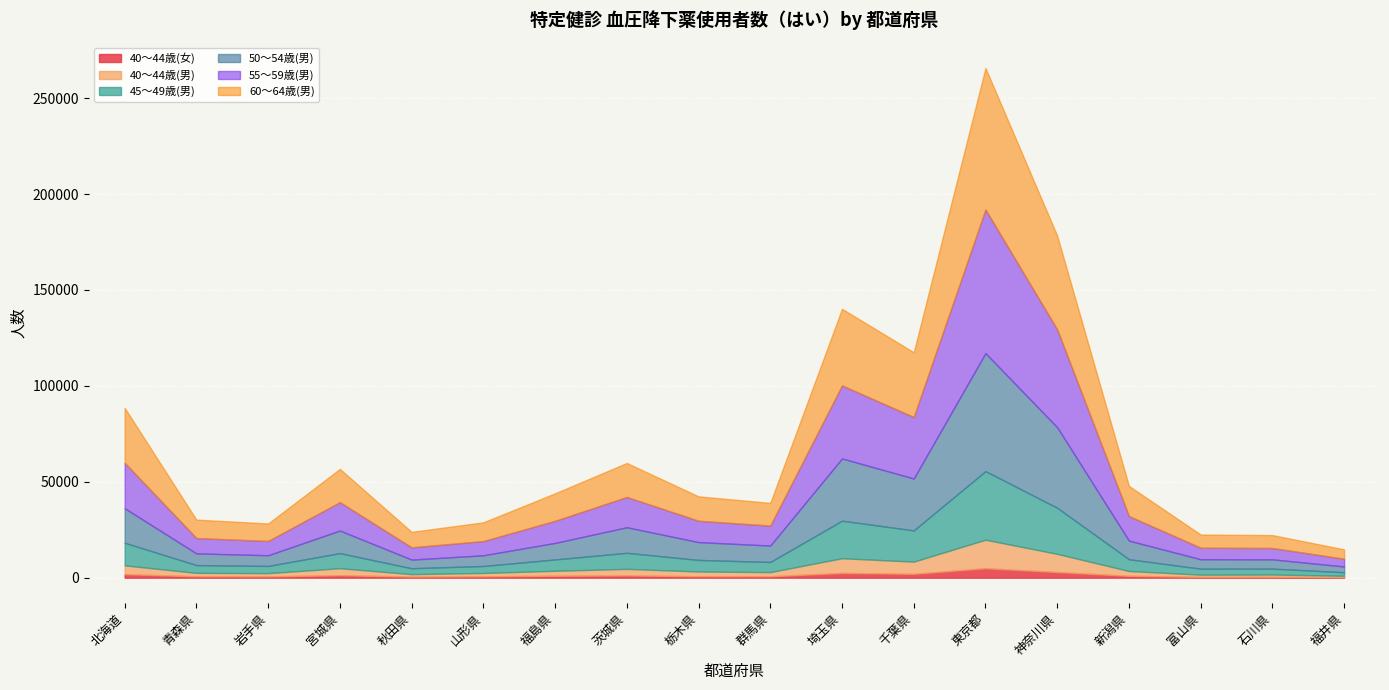

True or false: 55～59歳(男) has a value of 17695 at 群馬県.

False